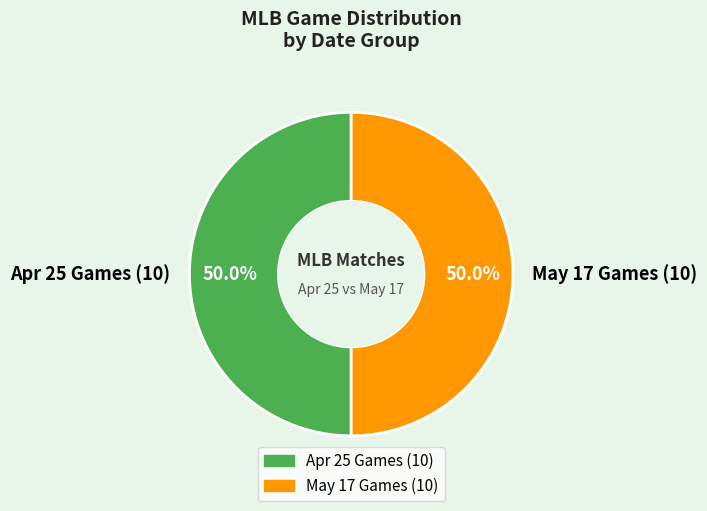

Combined, what portion of the pie is May 17 Games (10) and Apr 25 Games (10)?

100.0%